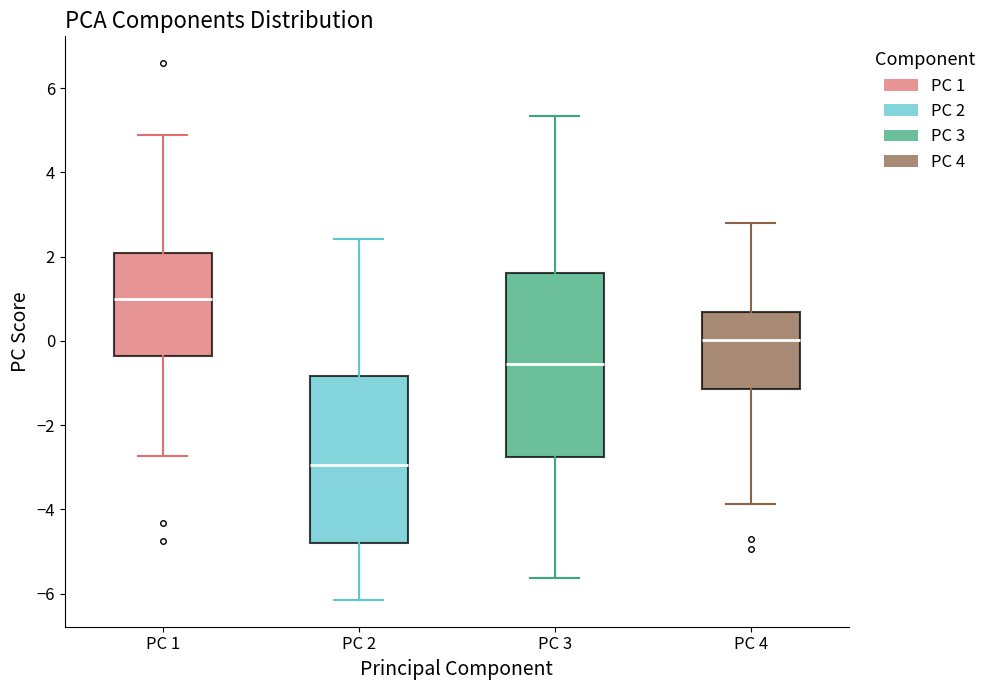

Which box is the tallest, from its lower edge to its upper edge?

PC 3